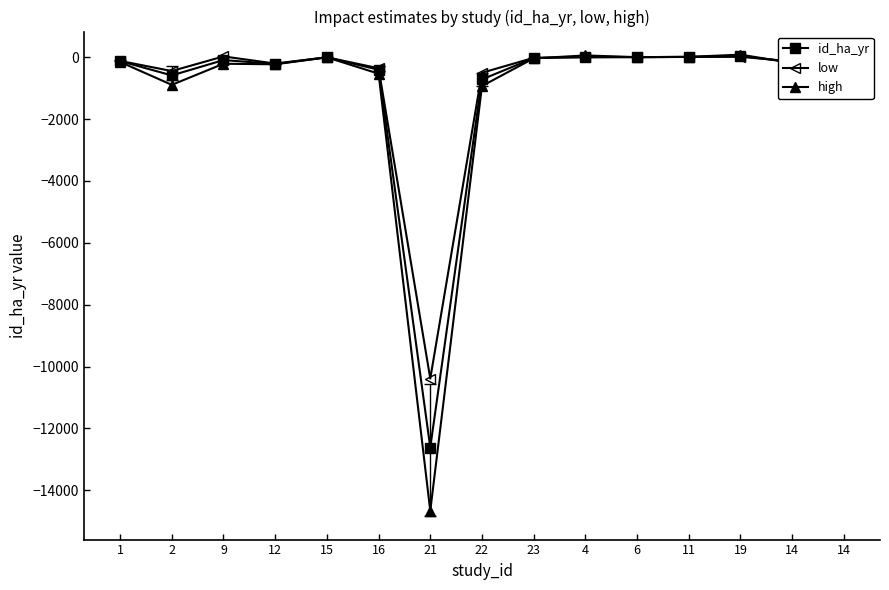

What is the label of the 8th point from the right?

22